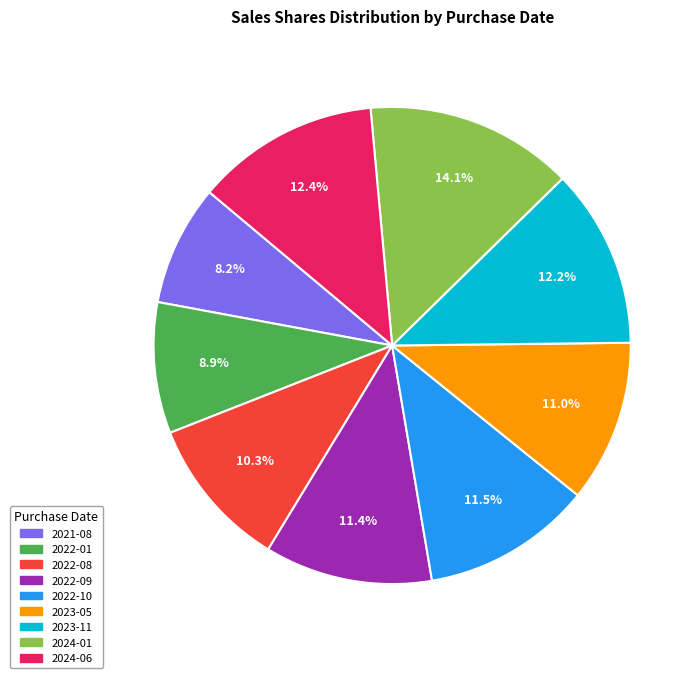

Which slice is the largest?

2024-01